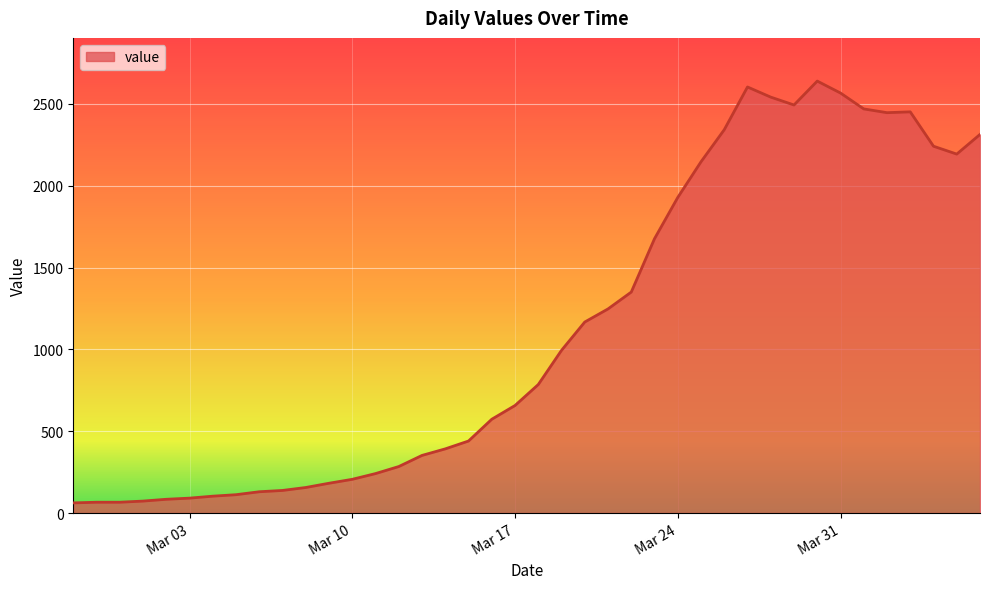

What is the smallest value displayed?

62